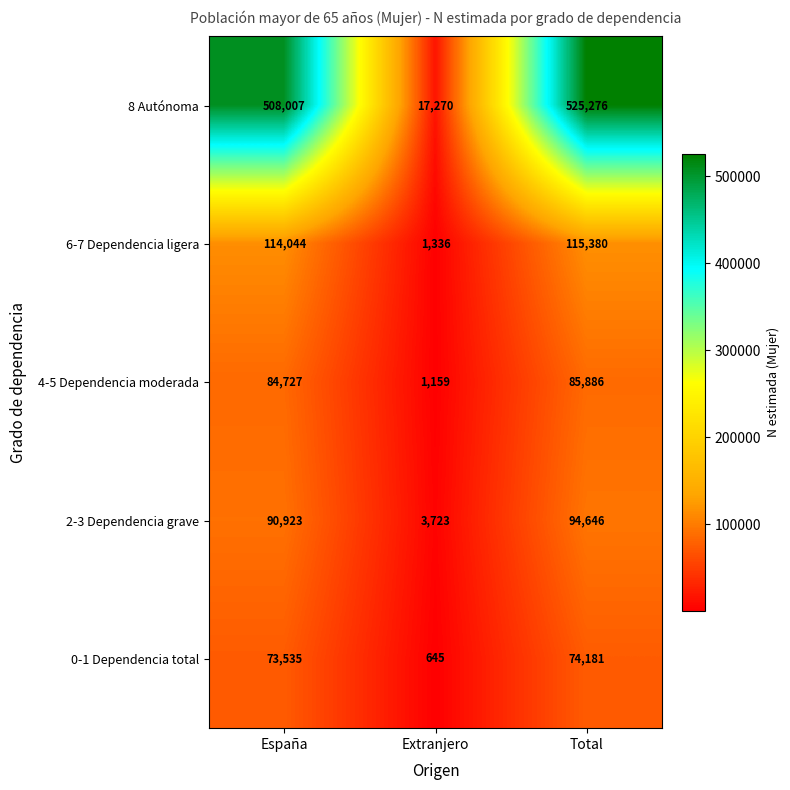

The value of 0-1 Dependencia total at Total is 24967. True or false?

False